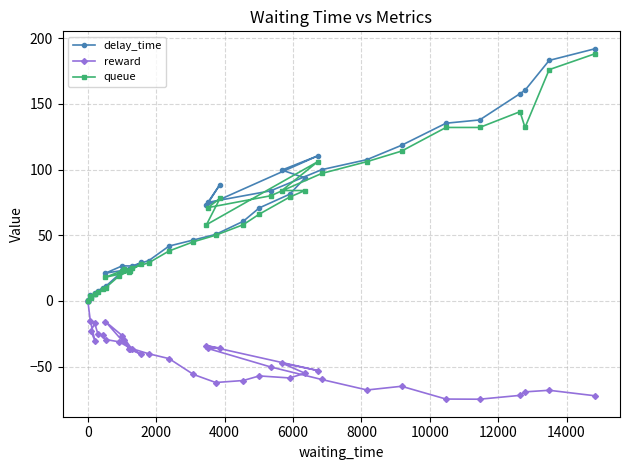

How many interior local valleys does the queue series have?

6